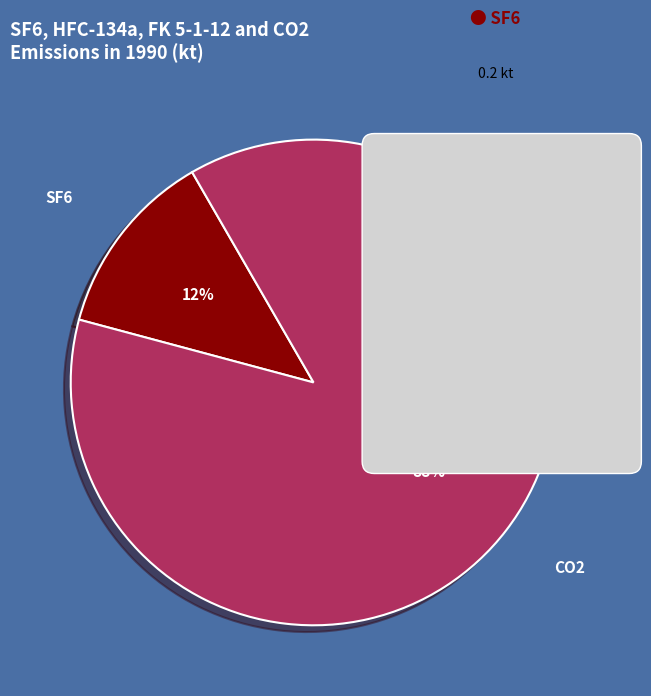

How many slices are in this pie chart?

2